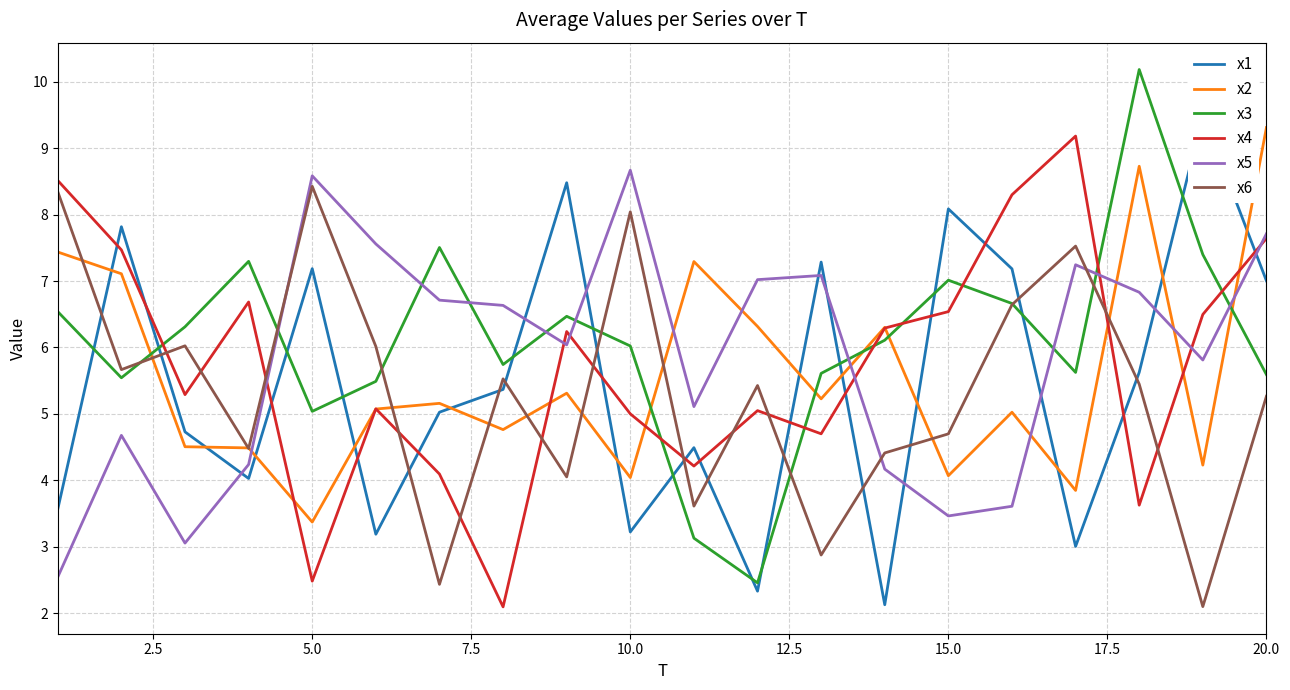

True or false: x4 and x3 cross at least once.

True